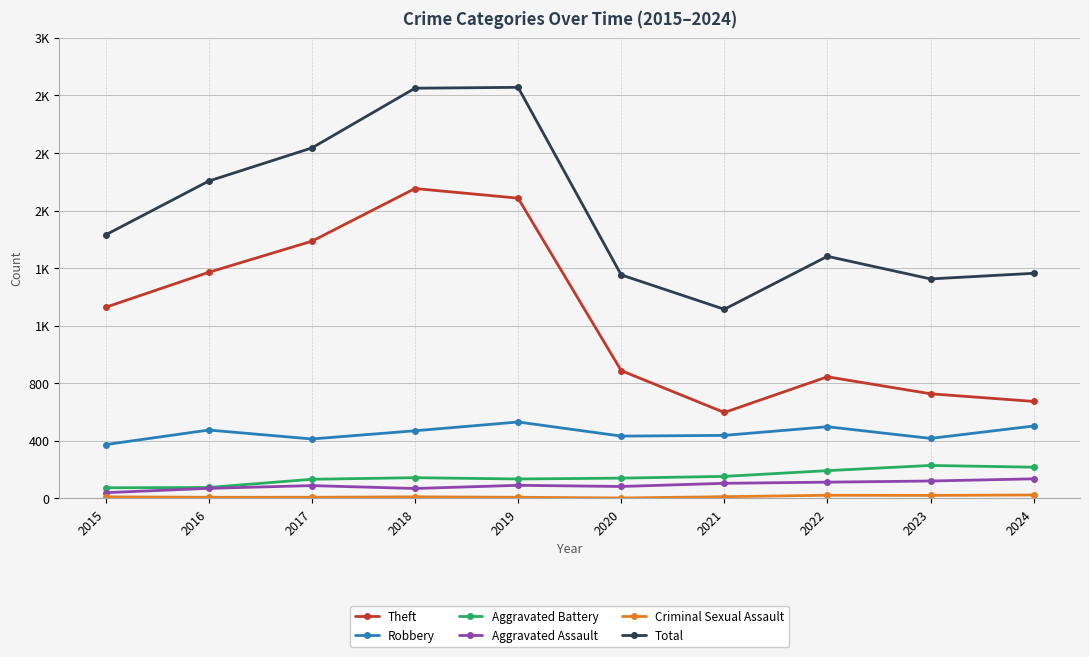

Reading left to right, what are all the values shown in this chart?

Theft: 2015=1328	2016=1571	2017=1787	2018=2153	2019=2086	2020=888	2021=597	2022=845	2023=727	2024=674
Robbery: 2015=374	2016=475	2017=413	2018=470	2019=531	2020=433	2021=438	2022=498	2023=417	2024=503
Aggravated Battery: 2015=74	2016=76	2017=133	2018=144	2019=135	2020=141	2021=153	2022=193	2023=229	2024=217
Aggravated Assault: 2015=40	2016=70	2017=89	2018=69	2019=91	2020=83	2021=105	2022=113	2023=121	2024=136
Criminal Sexual Assault: 2015=11	2016=8	2017=8	2018=11	2019=8	2020=3	2021=12	2022=22	2023=21	2024=24
Total: 2015=1831	2016=2205	2017=2435	2018=2850	2019=2856	2020=1553	2021=1314	2022=1682	2023=1525	2024=1564